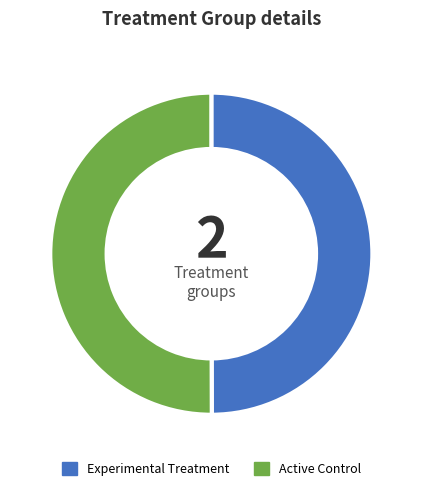

Approximately how many times larger is the value at Experimental Treatment compared to Active Control?

1.0